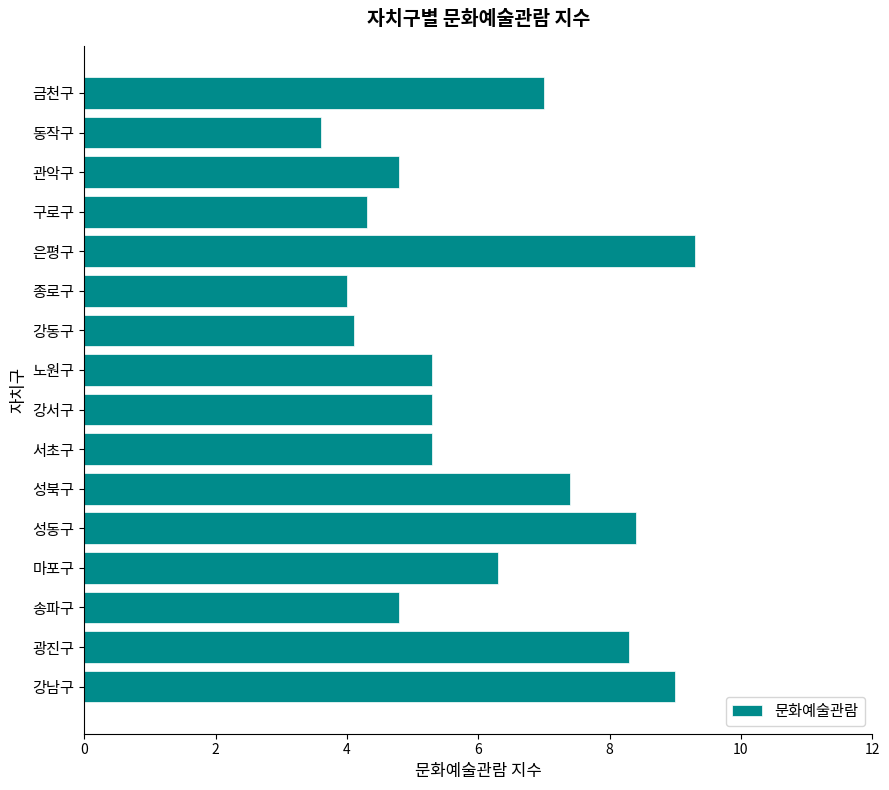

How many data points does each series have?

16